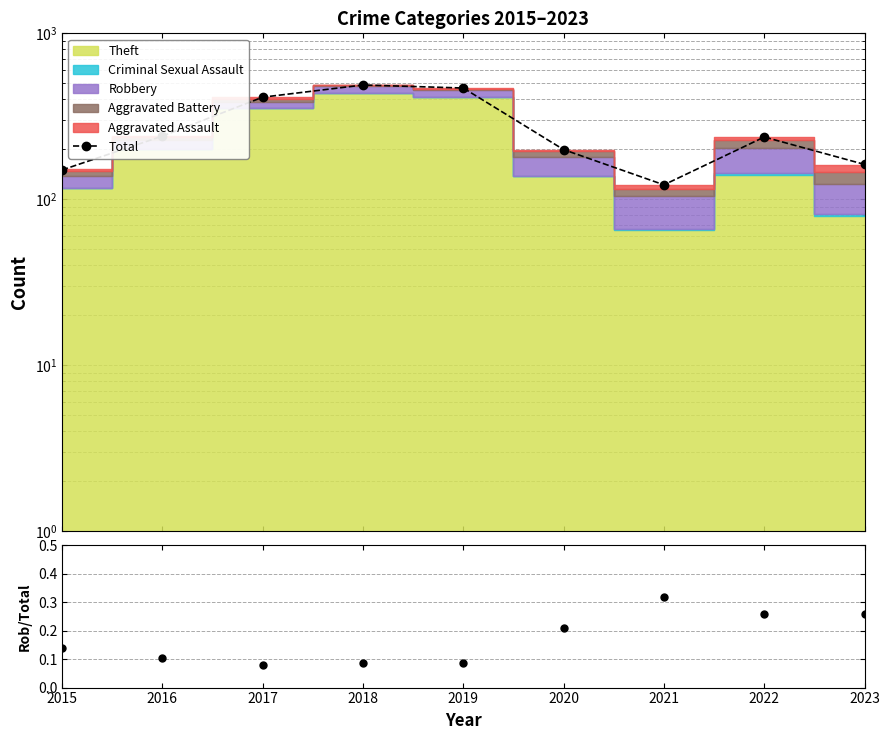

Rank the categories by Total value from highest to lowest.

2018, 2019, 2017, 2016, 2022, 2020, 2023, 2015, 2021